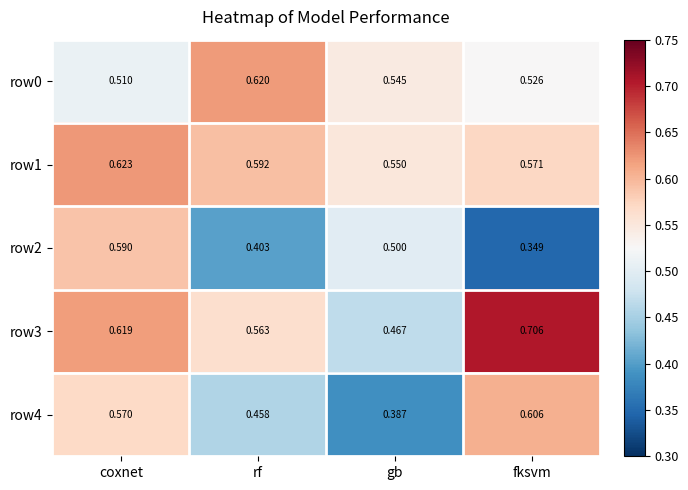

Is the value of row2 at coxnet greater than the value of row3 at fksvm?

No